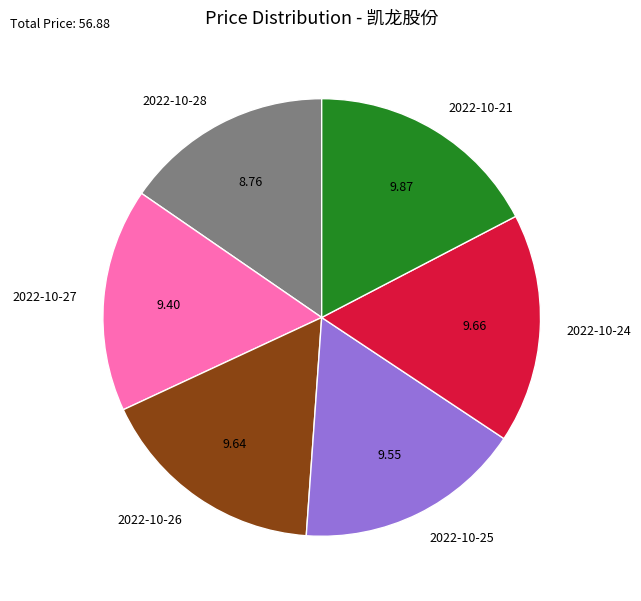

Which has a higher value, 2022-10-28 or 2022-10-26?

2022-10-26